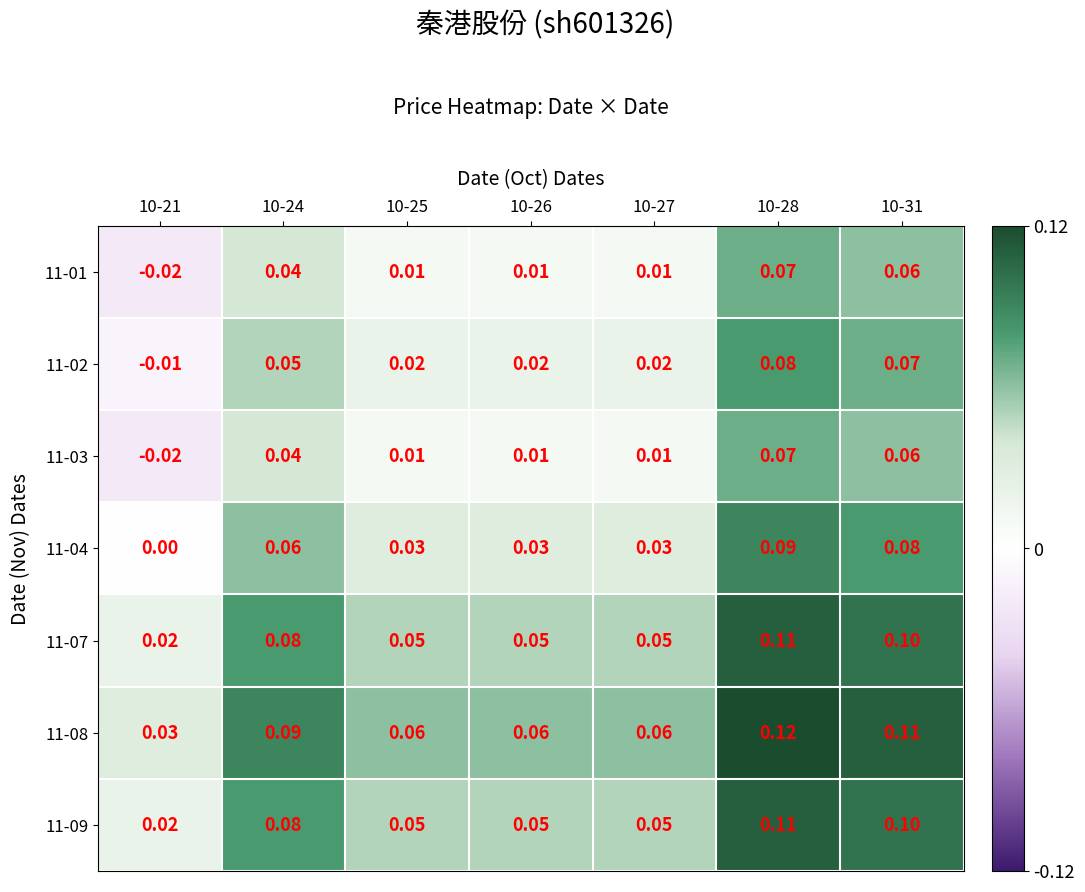

The 11-01 series shows 0.0 at 10-27. True or false?

False